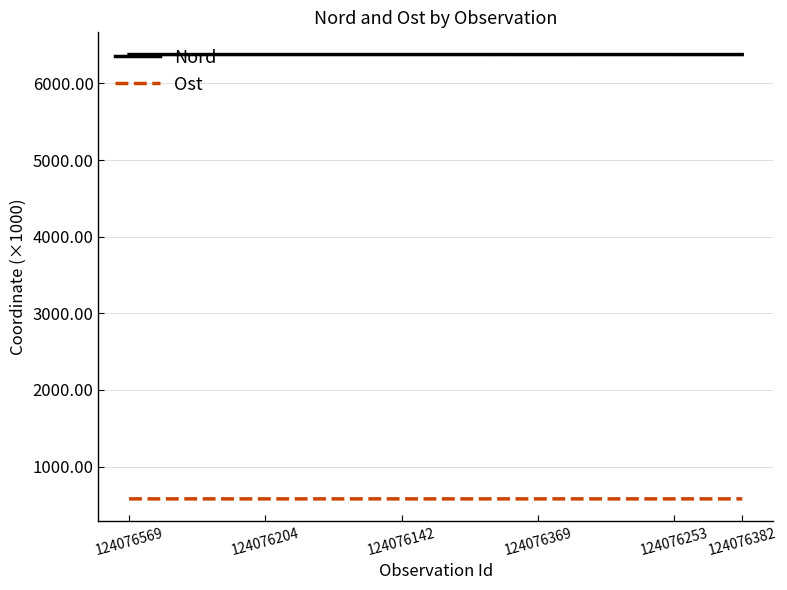

Which series has the largest total across all categories?

Nord